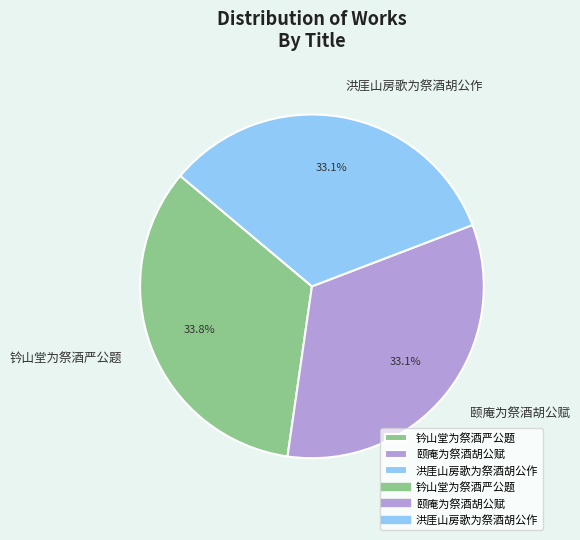

What is the largest slice in the pie chart?

钤山堂为祭酒严公题